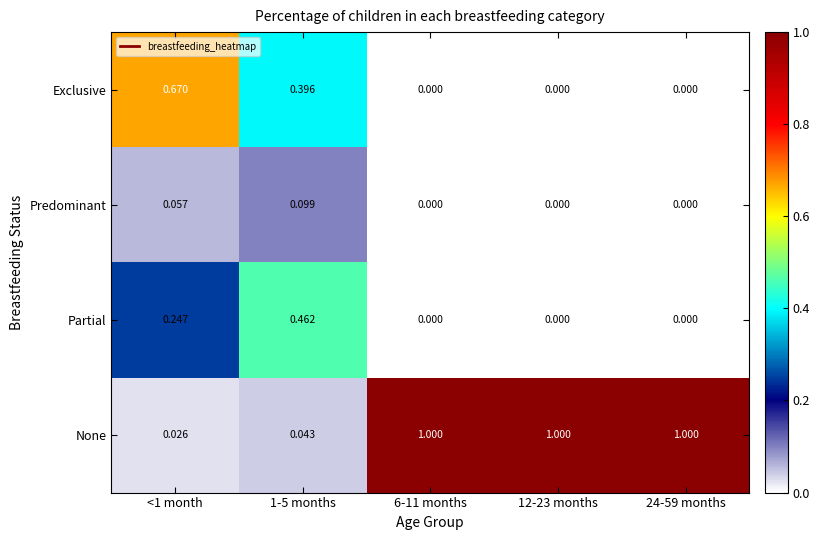

Is the value of None at 1-5 months greater than the value of Exclusive at 1-5 months?

No